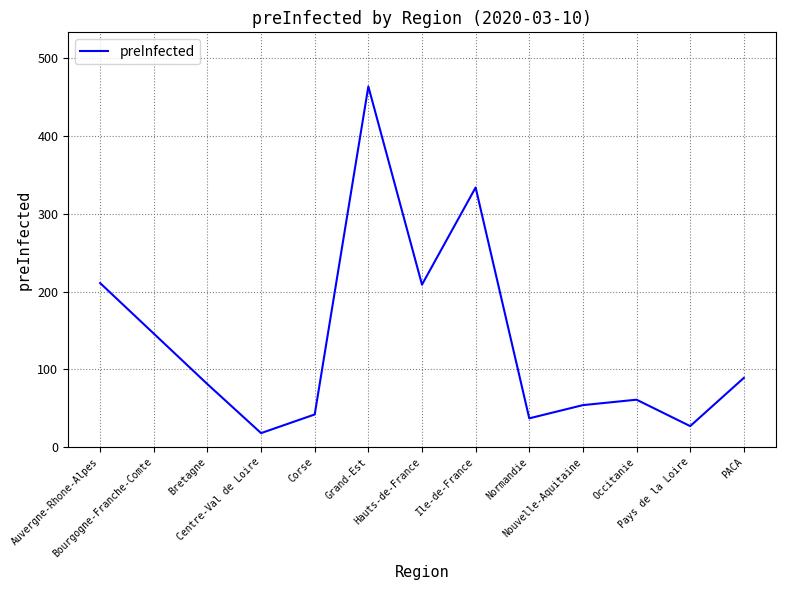

What is the maximum value shown in the chart?

464